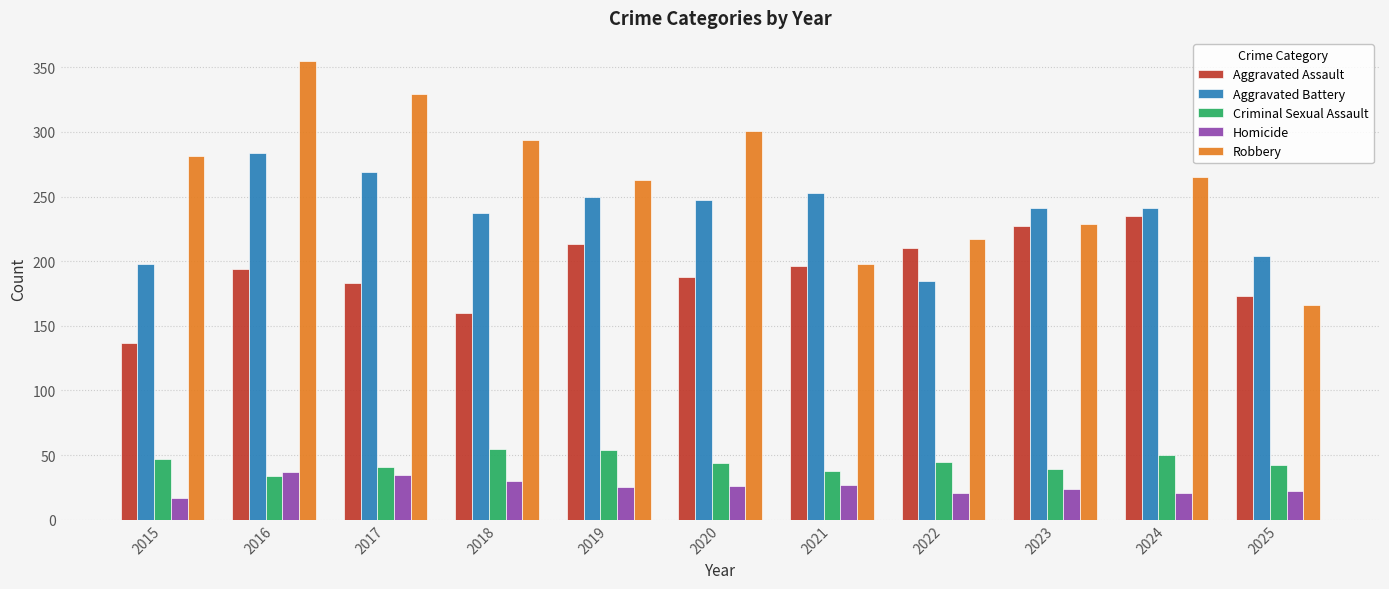

Is it true that Criminal Sexual Assault equals 77 at 2019?

False